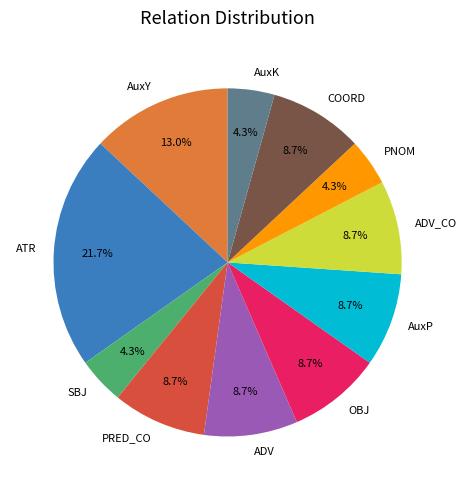

To the nearest percent, what portion does PRED_CO represent?

9%